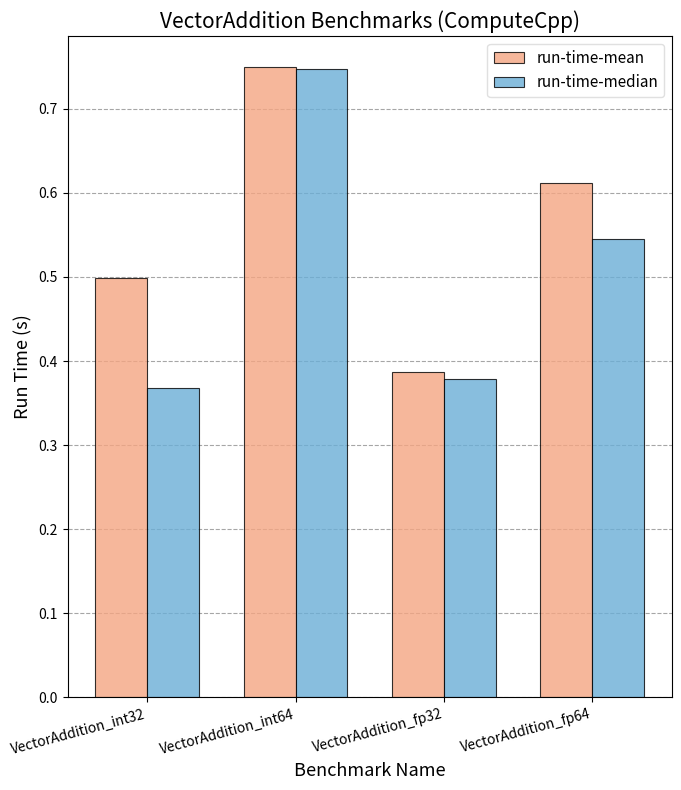

At which label does run-time-mean reach its minimum?

VectorAddition_fp32